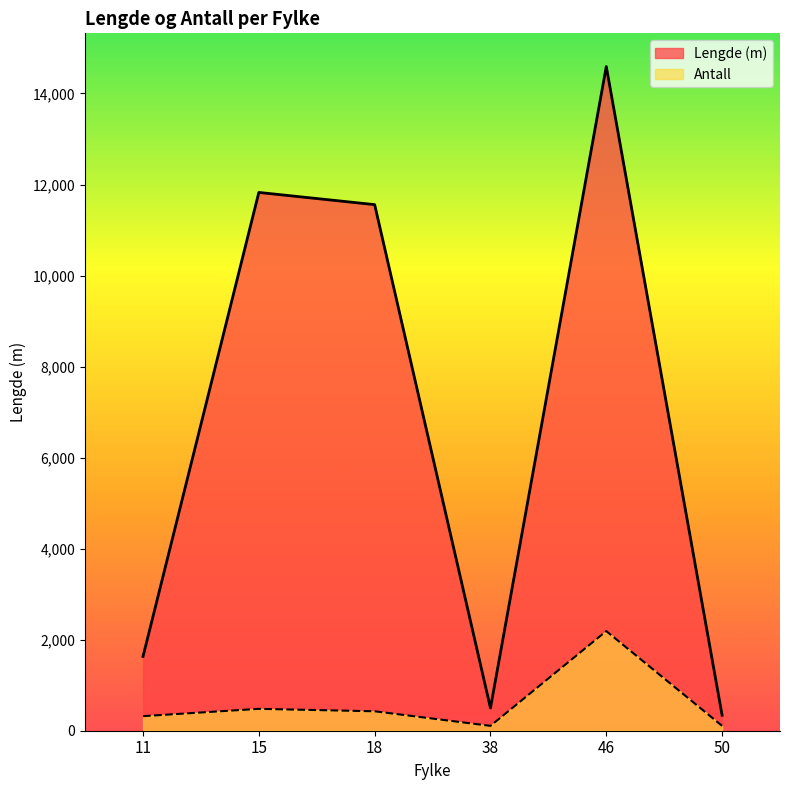

What is the minimum value for Lengde (m)?

340.0